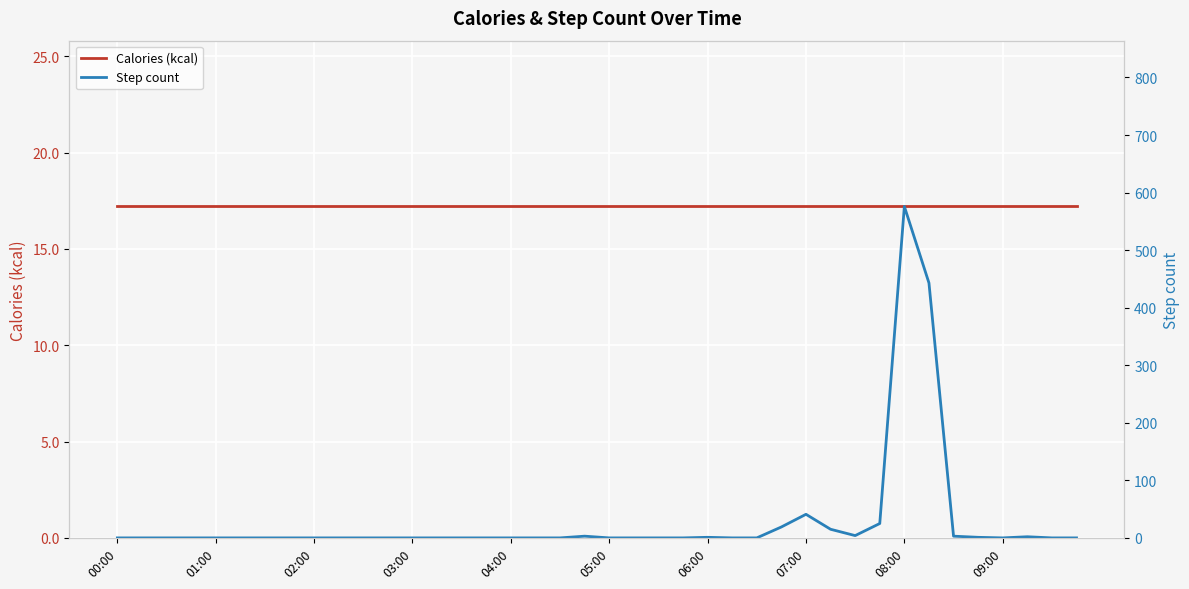

What is the difference between the Step count values at 37 and 34?

1.0